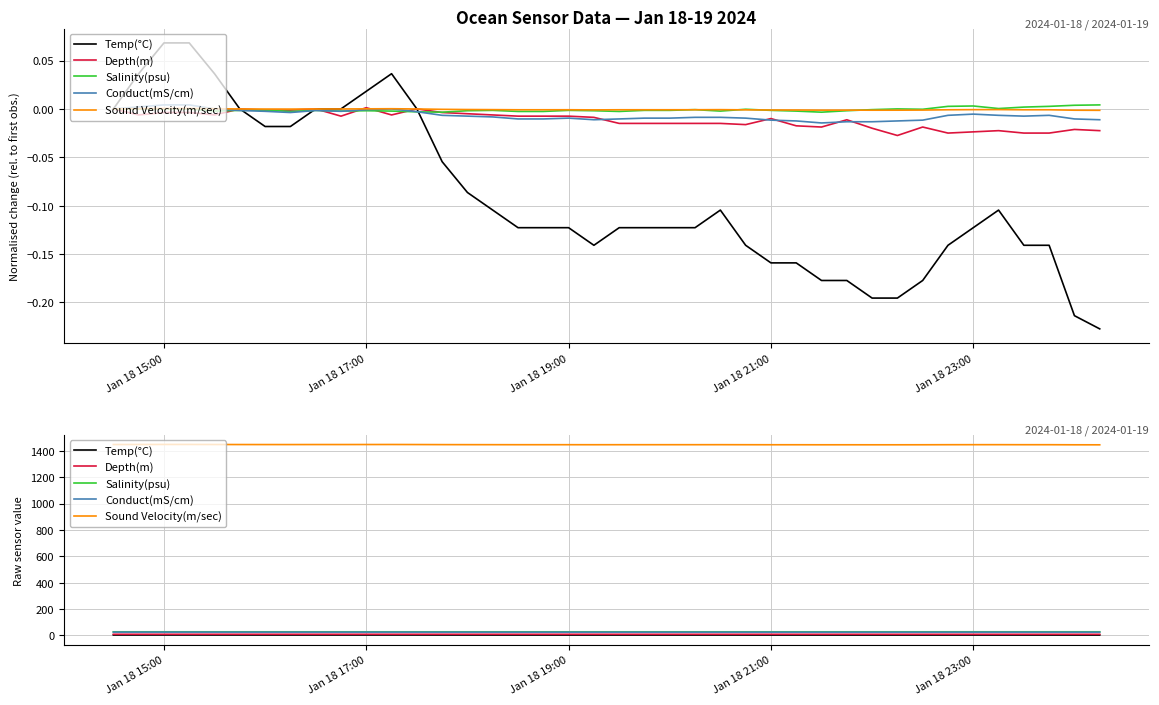

Is this an area chart (filled region under the line)?

No